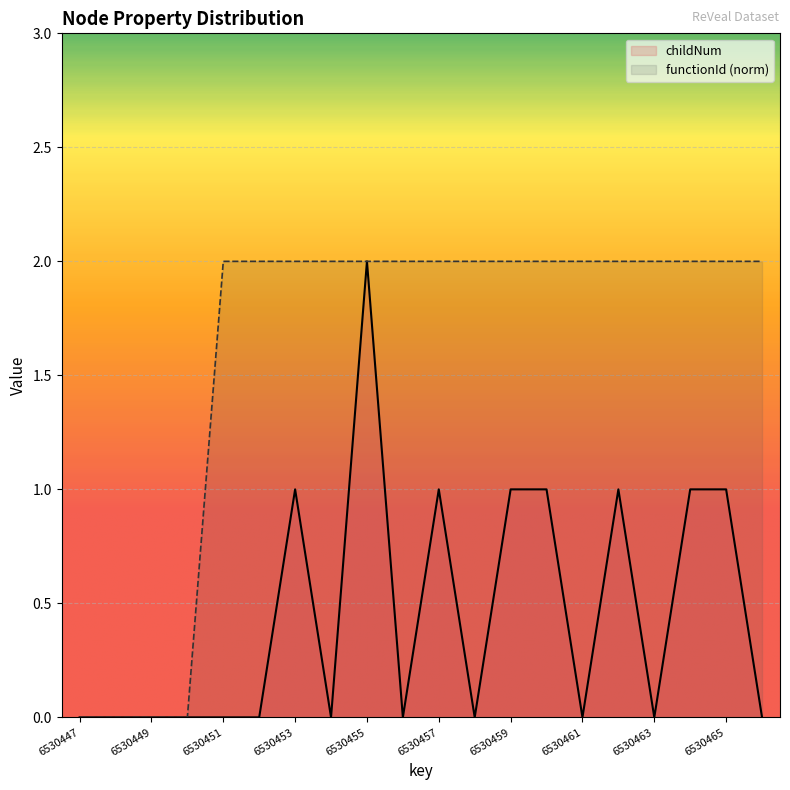

Which series has the largest range (max minus min)?

childNum